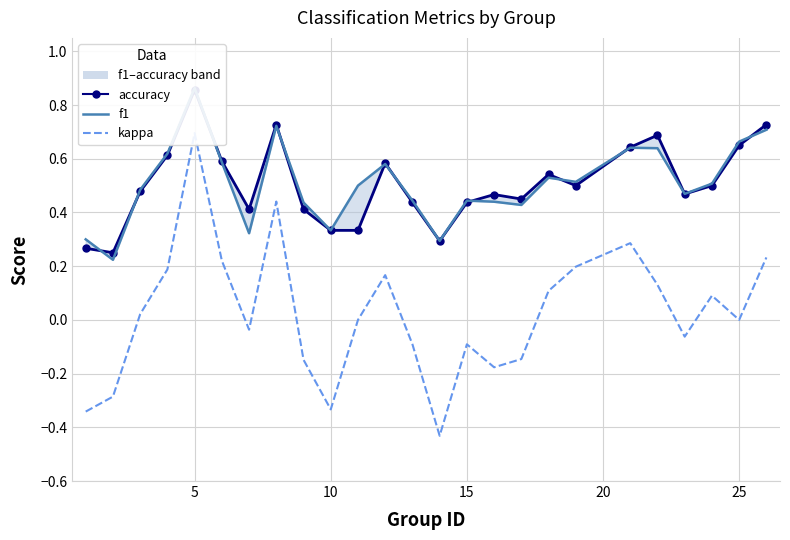

How many interior local peaks does the accuracy series have?

6